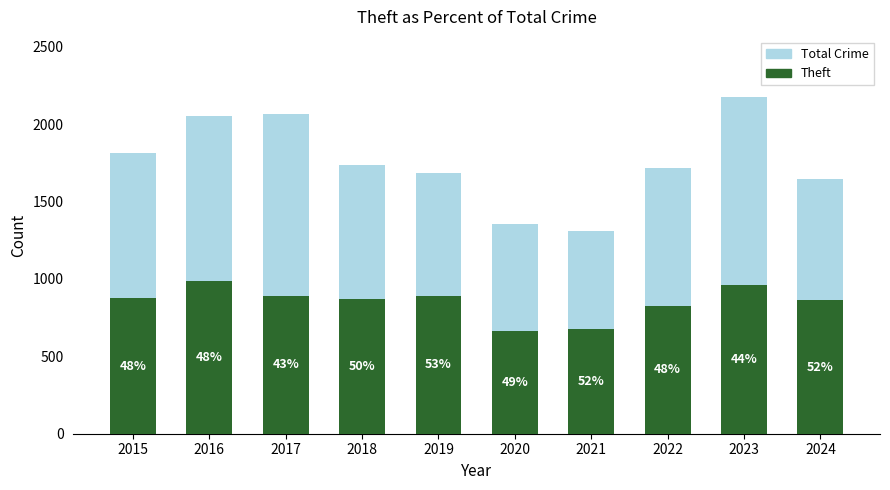

How many bars are there in each group?

2